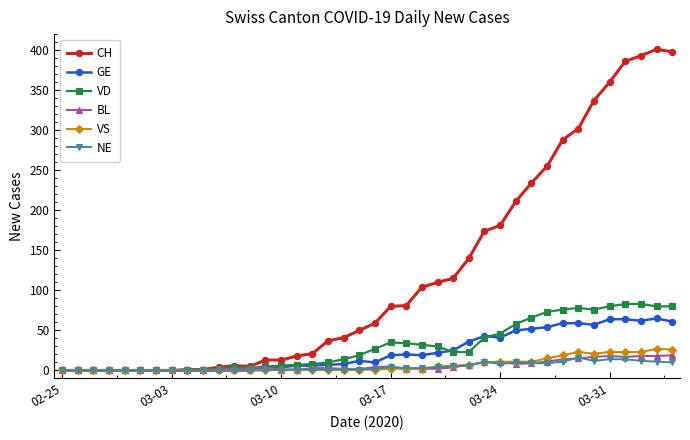

After their last crossing, which series has the higher values: VS or NE?

VS